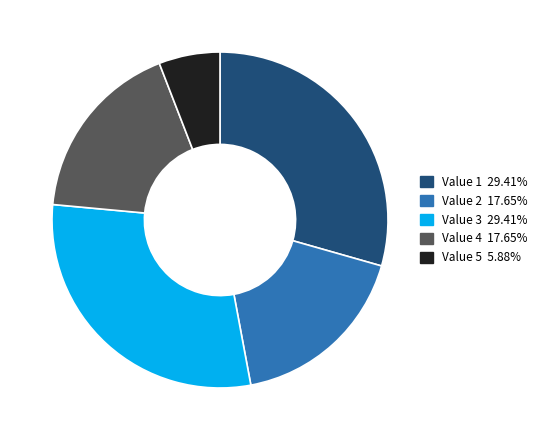

Does any single category account for the majority?

No